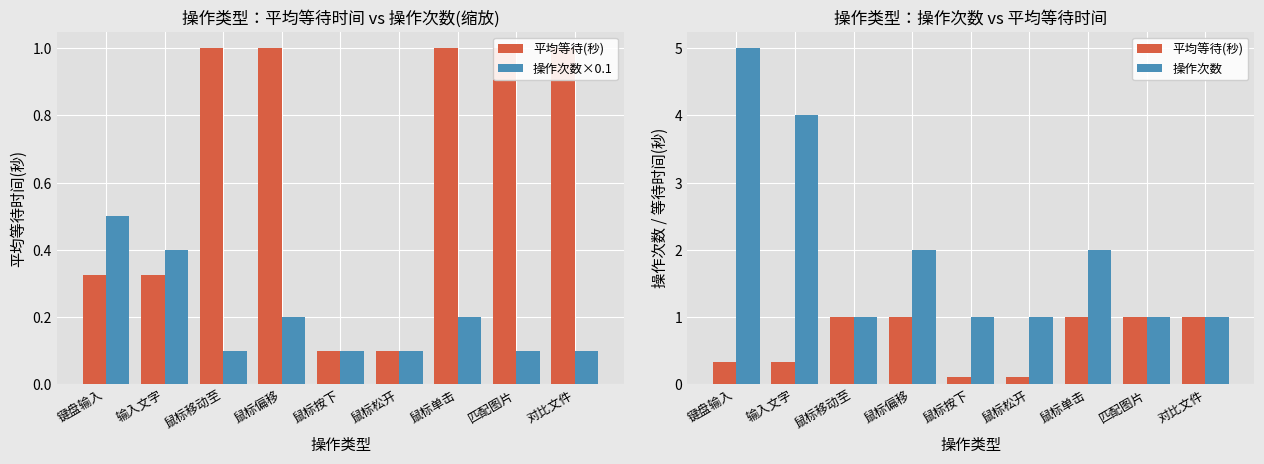

Reading right to left, transcribe all the data shown in this chart.

平均等待(秒): 对比文件=1.0	匹配图片=1.0	鼠标单击=1.0	鼠标松开=0.1	鼠标按下=0.1	鼠标偏移=1.0	鼠标移动至=1.0	输入文字=0.3	键盘输入=0.3
操作次数×0.1: 对比文件=0.1	匹配图片=0.1	鼠标单击=0.2	鼠标松开=0.1	鼠标按下=0.1	鼠标偏移=0.2	鼠标移动至=0.1	输入文字=0.4	键盘输入=0.5
操作次数: 对比文件=1.0	匹配图片=1.0	鼠标单击=2.0	鼠标松开=1.0	鼠标按下=1.0	鼠标偏移=2.0	鼠标移动至=1.0	输入文字=4.0	键盘输入=5.0